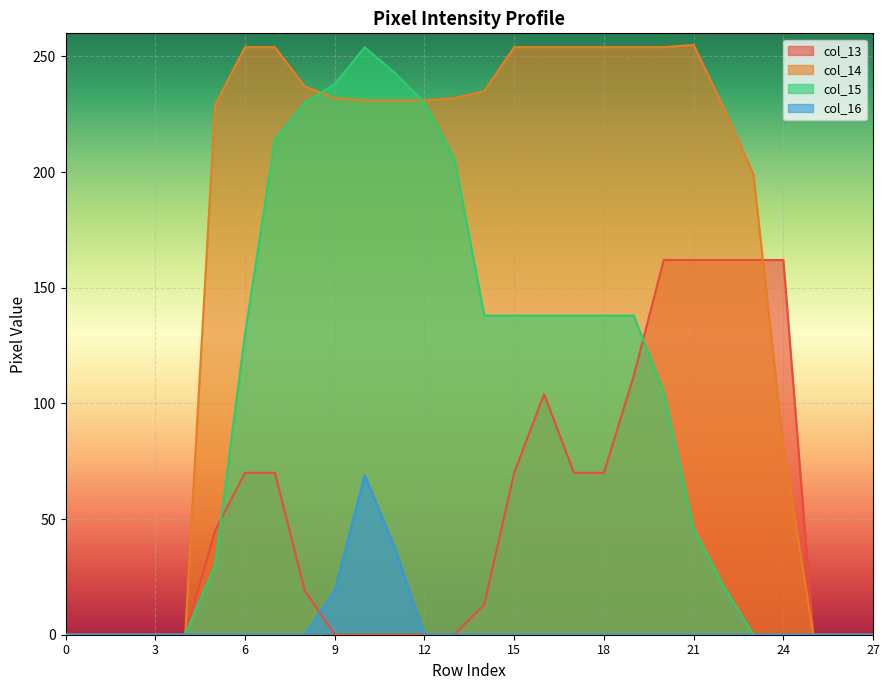

Which series has the largest range (max minus min)?

col_14